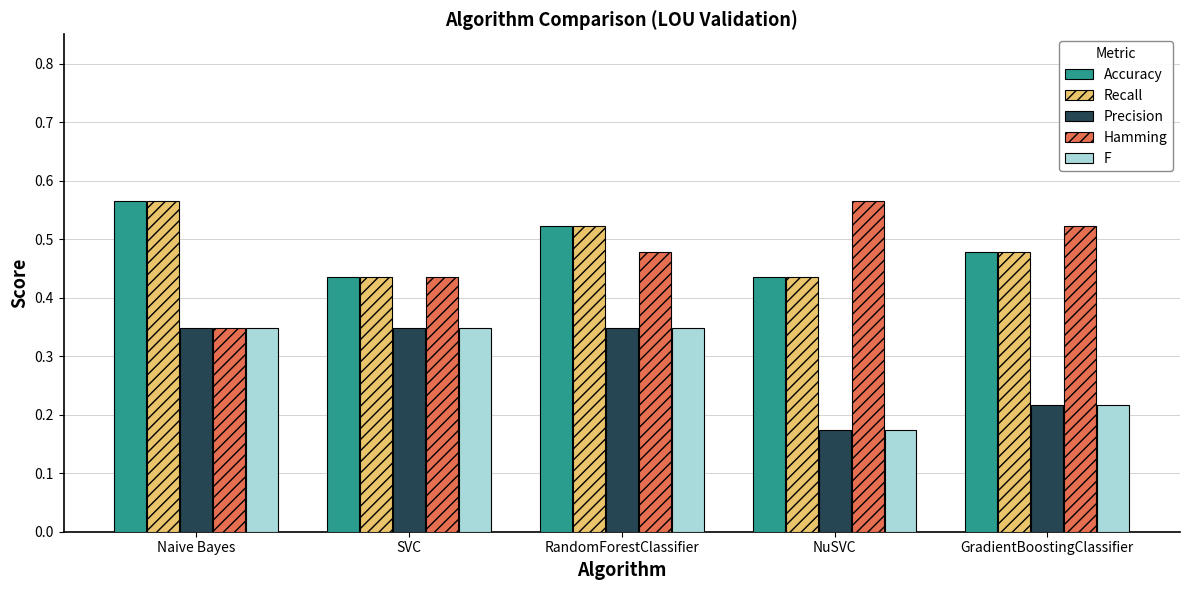

True or false: Precision has a value of 0.5 at SVC.

False